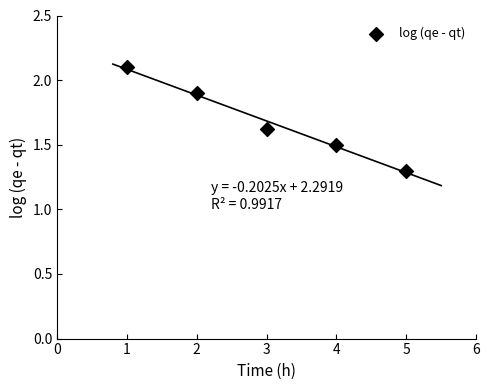

What is the average Y value?

1.7